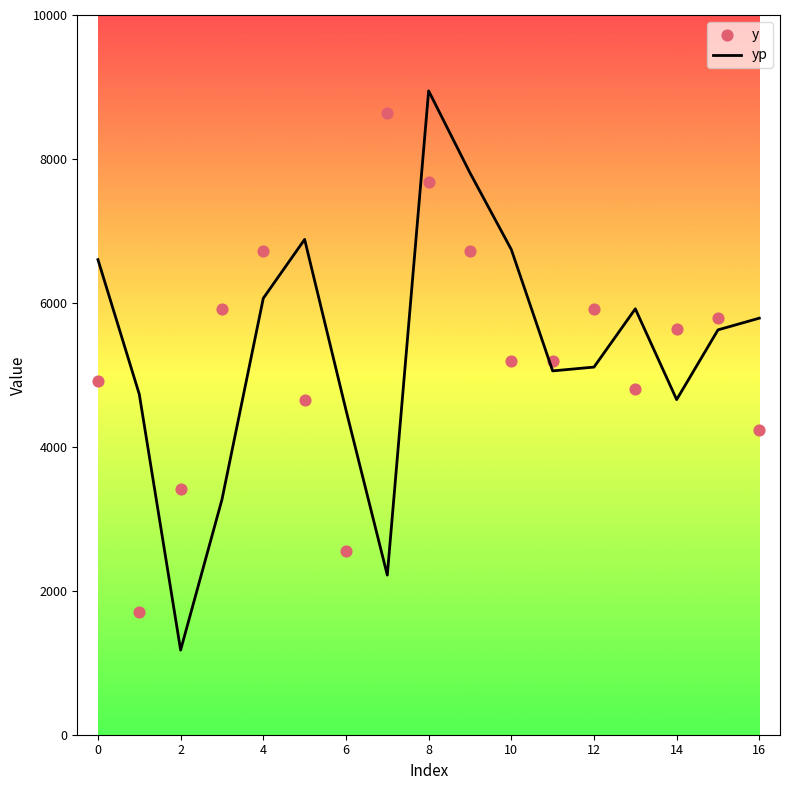

Which series has the largest total across all categories?

yp